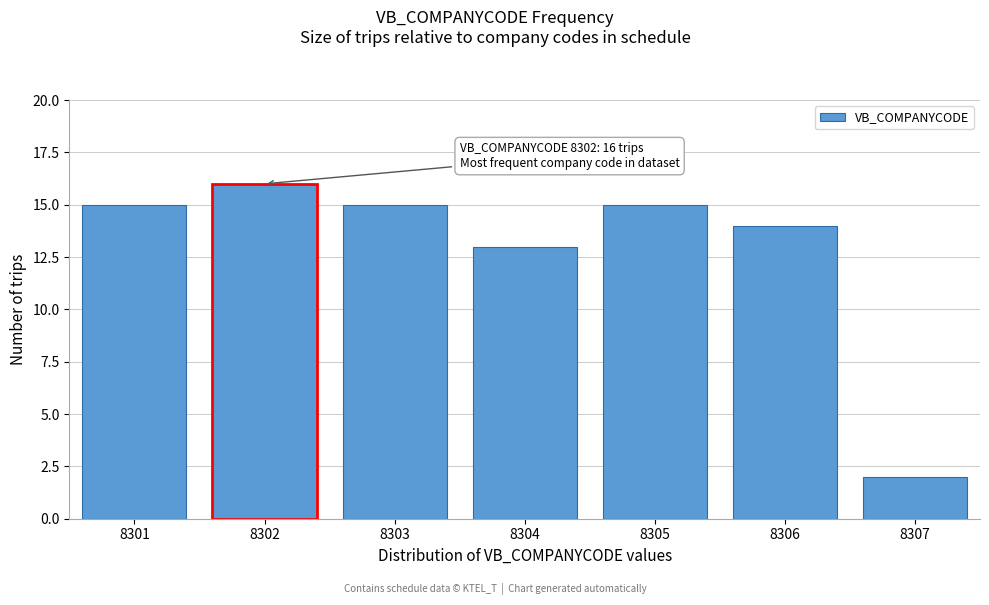

Reading left to right, extract all data points from this chart.

15	16	15	13	15	14	2